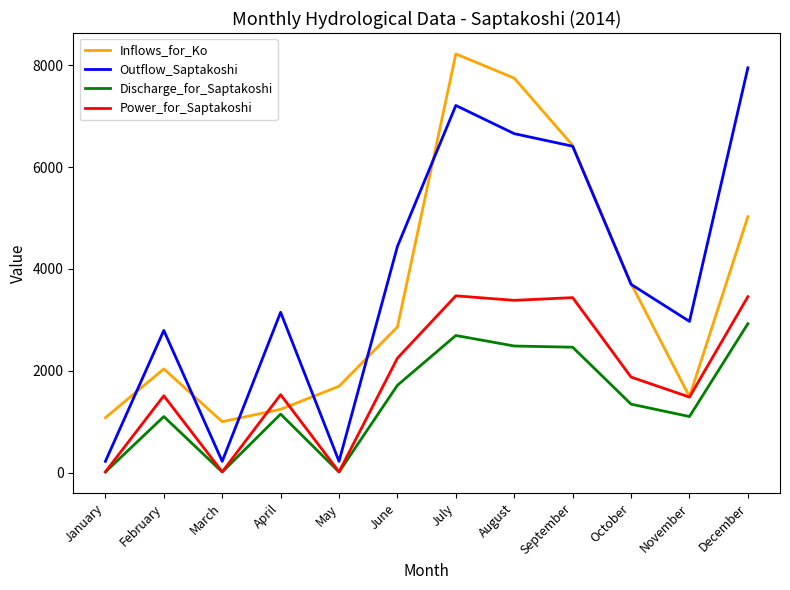

Which series has the largest range (max minus min)?

Outflow_Saptakoshi